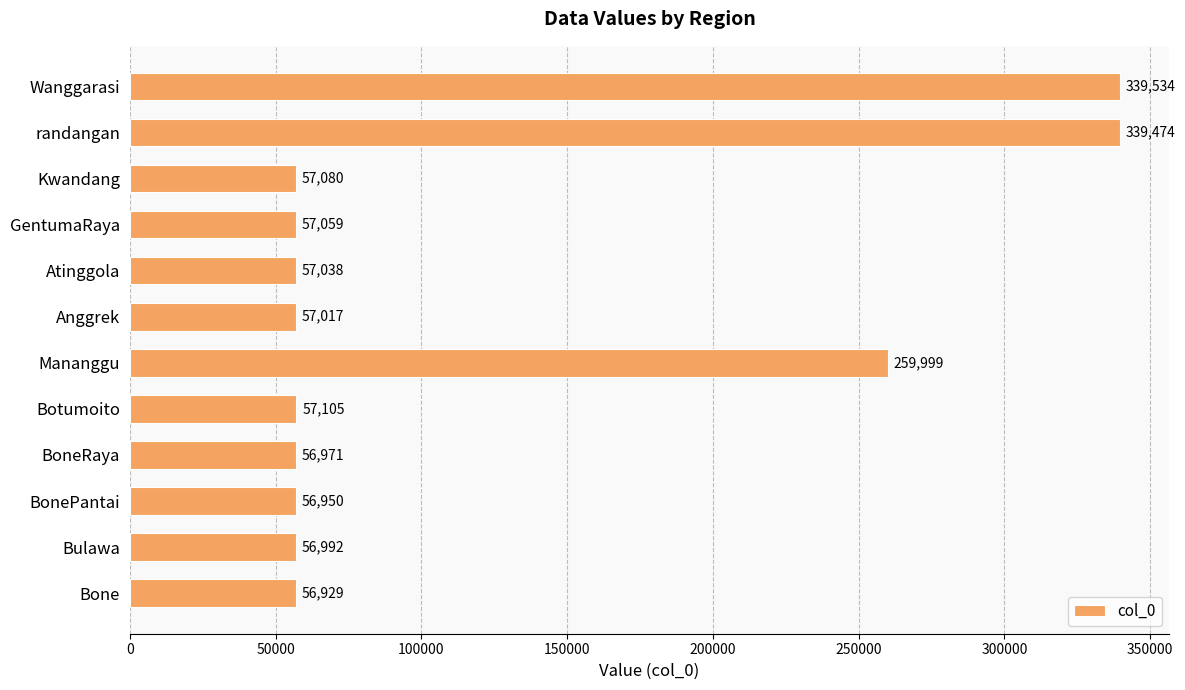

What is the average value?

121012